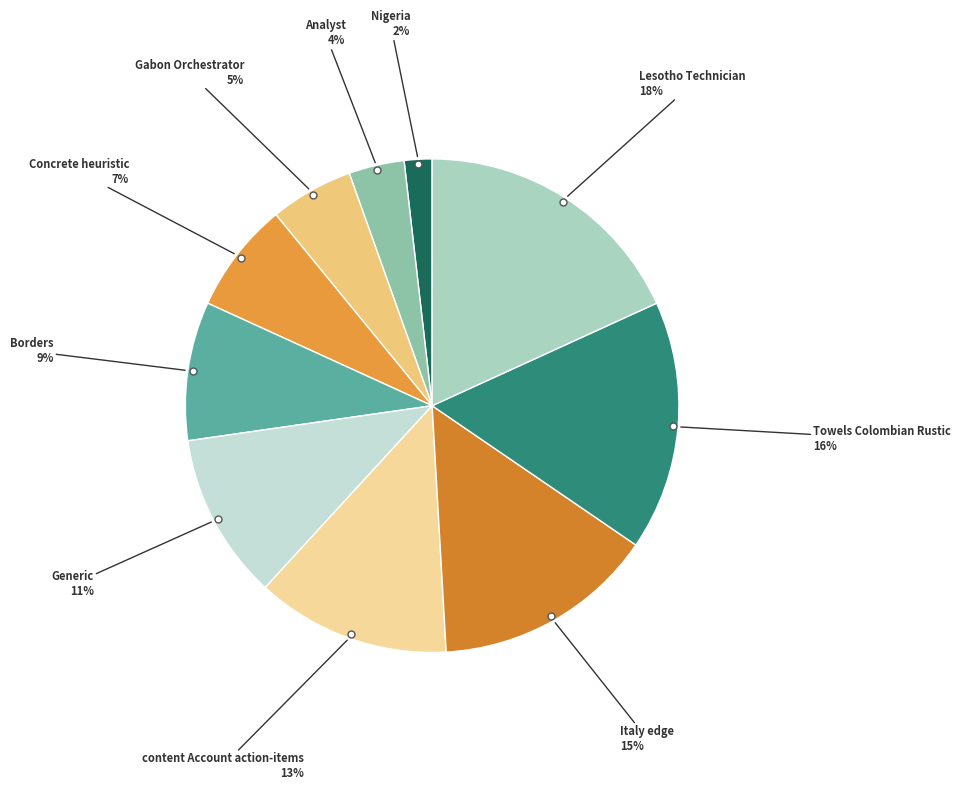

Count the number of slices in the pie.

10